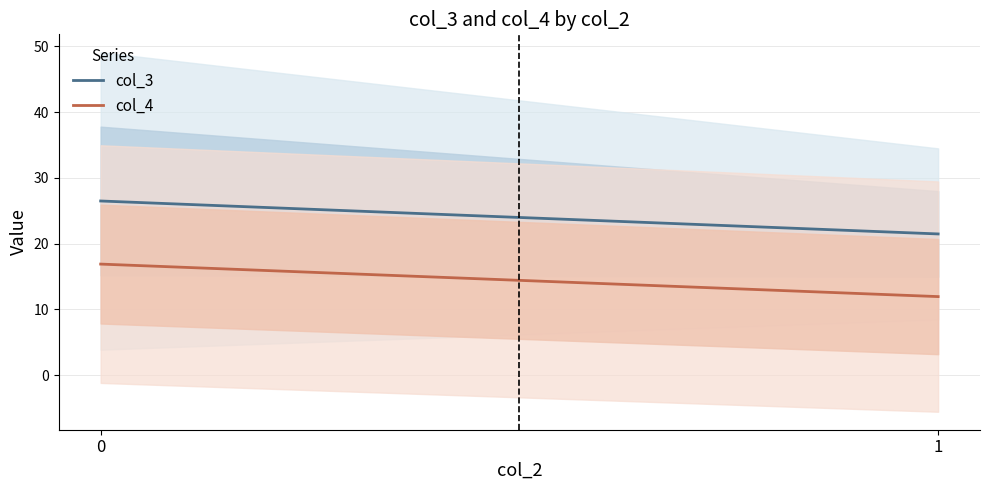

True or false: col_4 has a value of 50 at 18.

False